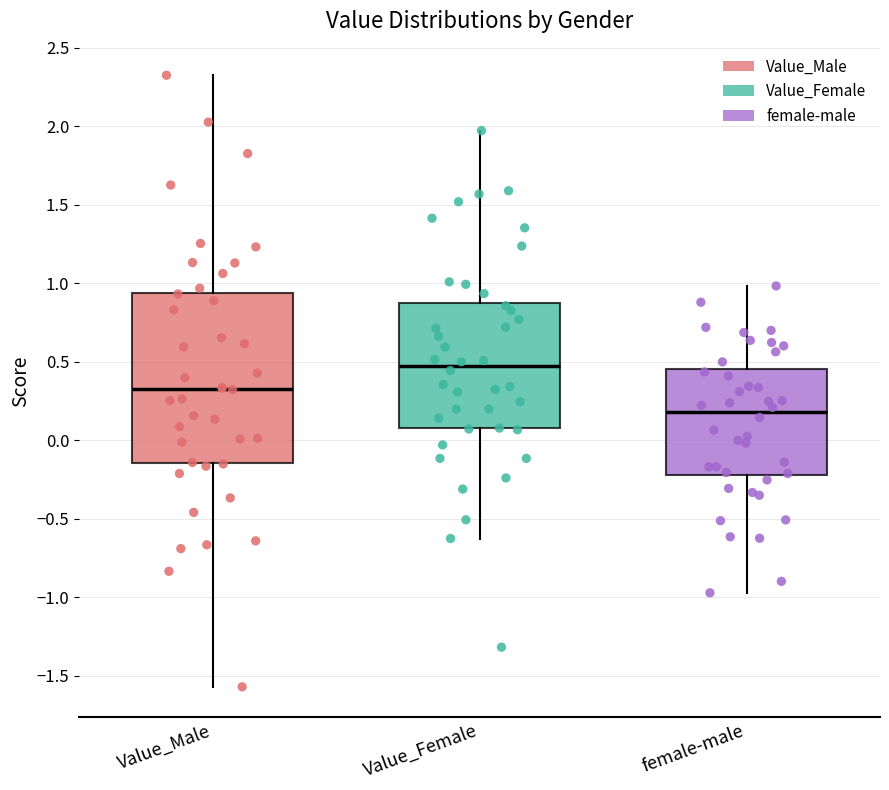

Reading left to right, read every box against the y-axis: the position of its median line, the range the box covers, and the ends of its whiskers. The values are not printed on the chart, so give them approximately, as read against the axis.

Value_Male: median 0.35, box -0.15 to 0.95, whiskers -1.55 to 2.35
Value_Female: median 0.45, box 0.10 to 0.90, whiskers -0.65 to 1.95
female-male: median 0.20, box -0.20 to 0.45, whiskers -0.95 to 1.00